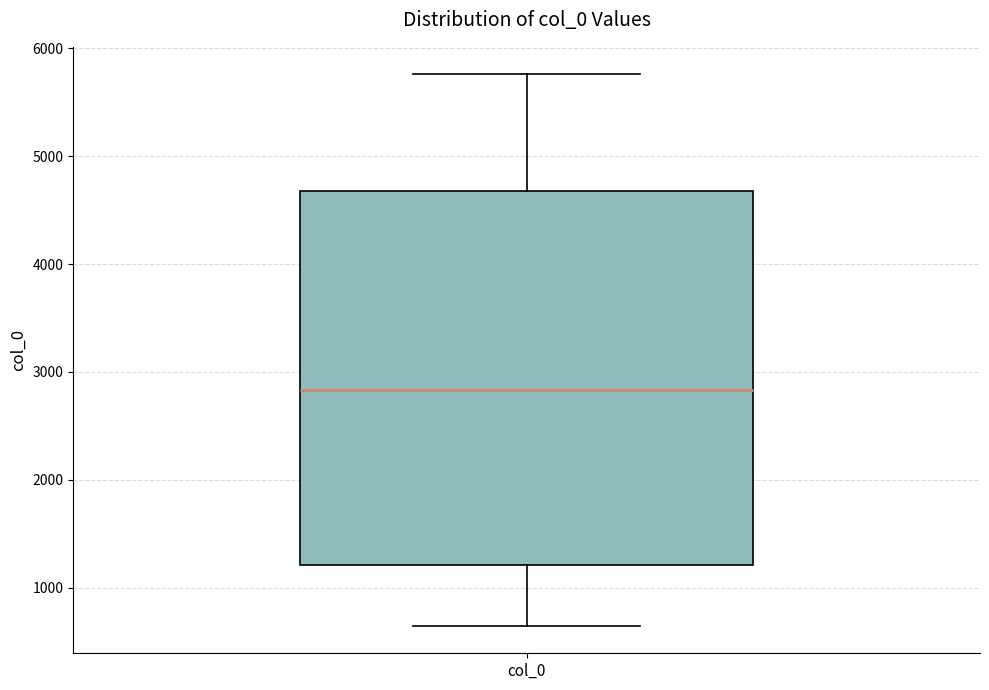

Where does the upper whisker of the box for col_0 end on the y-axis? The values are not printed on the chart, so give them approximately, as read against the axis.

5800